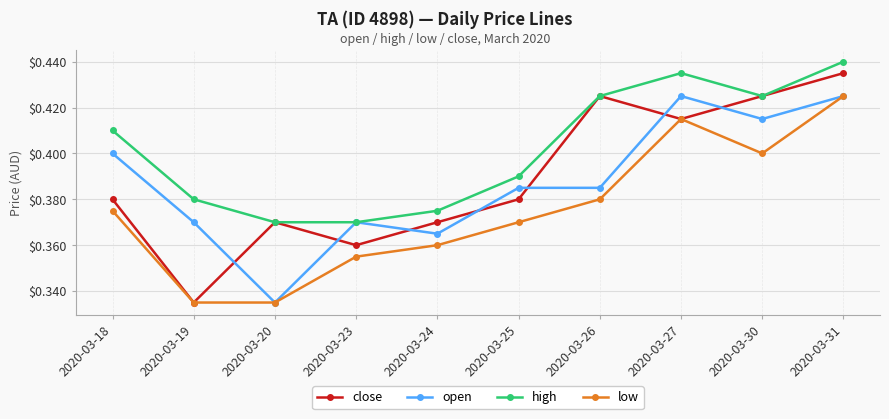

Is it true that high equals 0.4 at 2020-03-18?

True